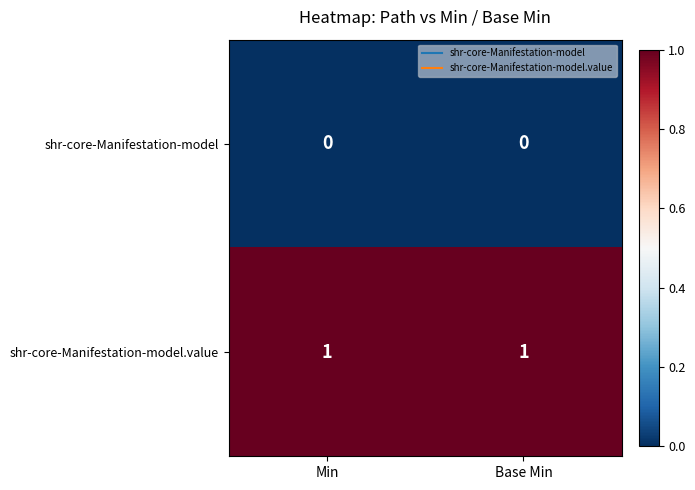

Rank the series at Base Min from lowest to highest value.

shr-core-Manifestation-model, shr-core-Manifestation-model.value